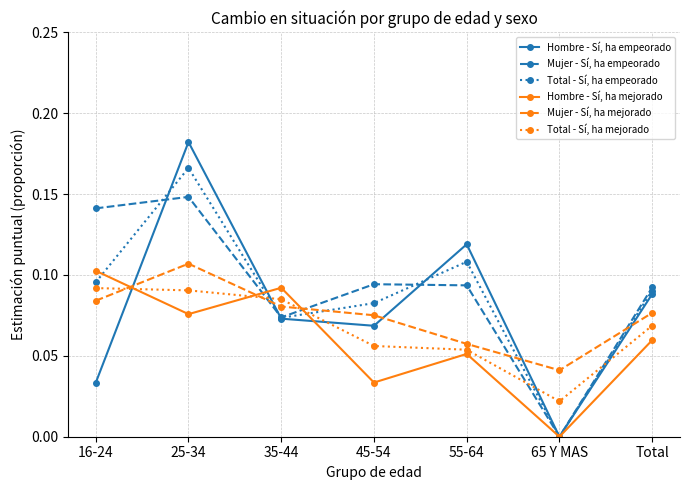

What is the sum of all Mujer - Sí, ha mejorado values?

0.5